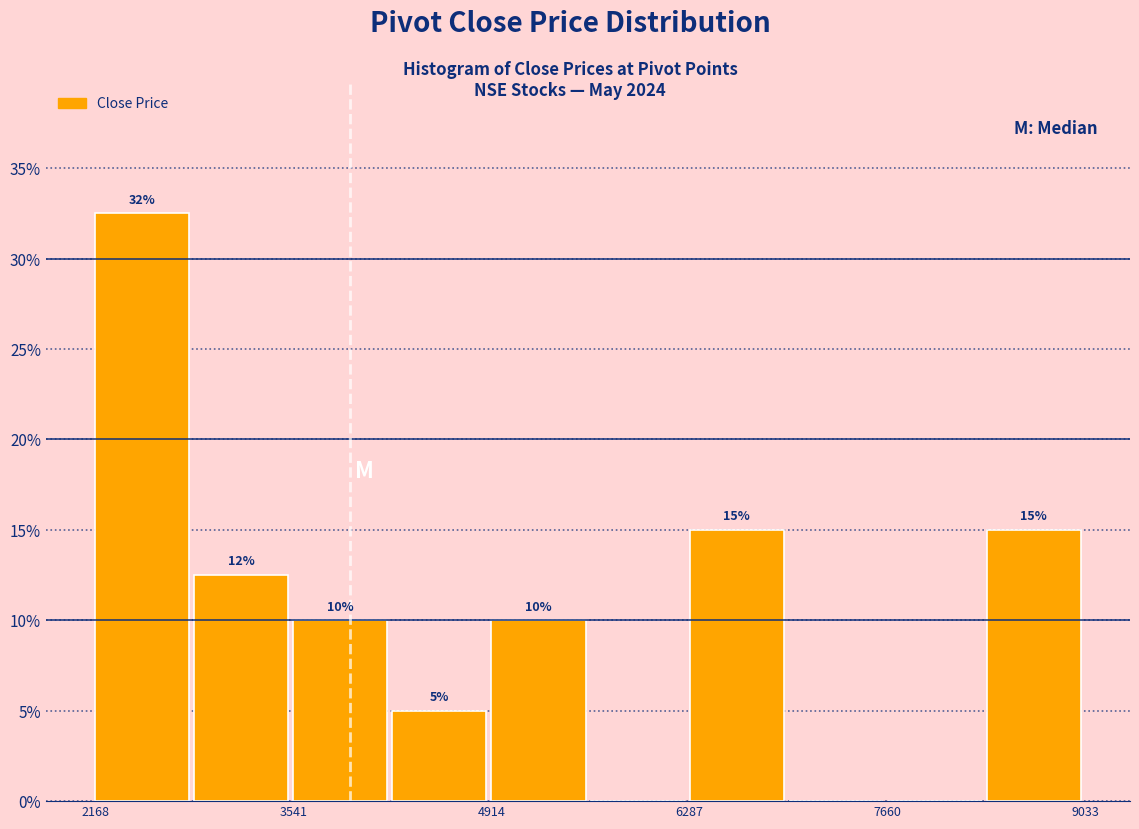

Read against the x-axis, roughly where is the centre of the tallest bar?

2400